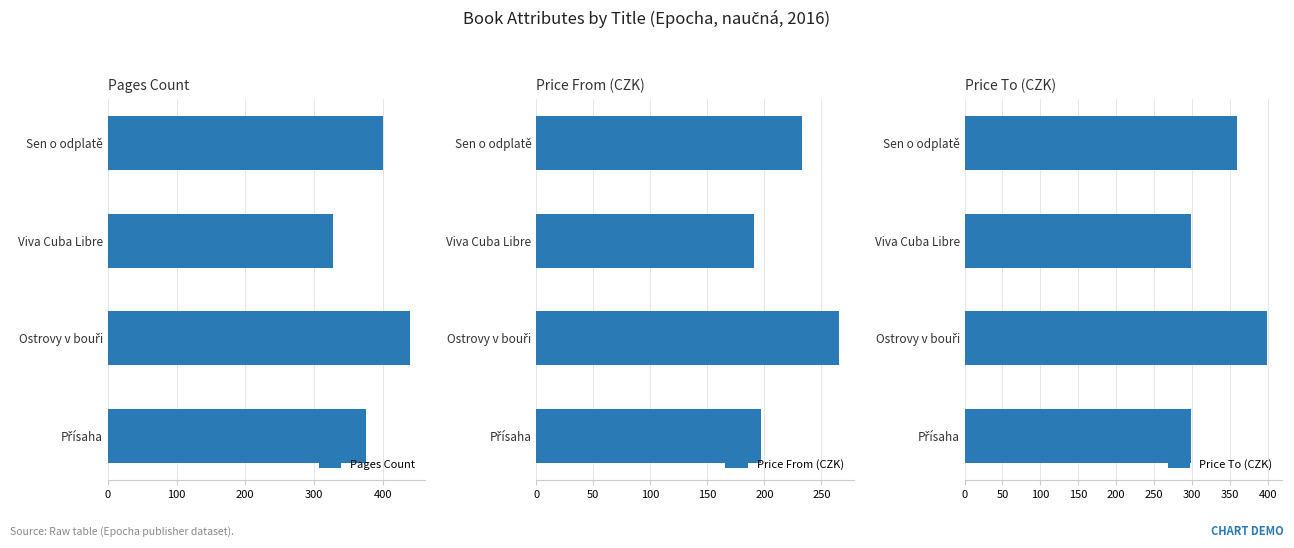

What is the highest value of the Pages Count series?

440